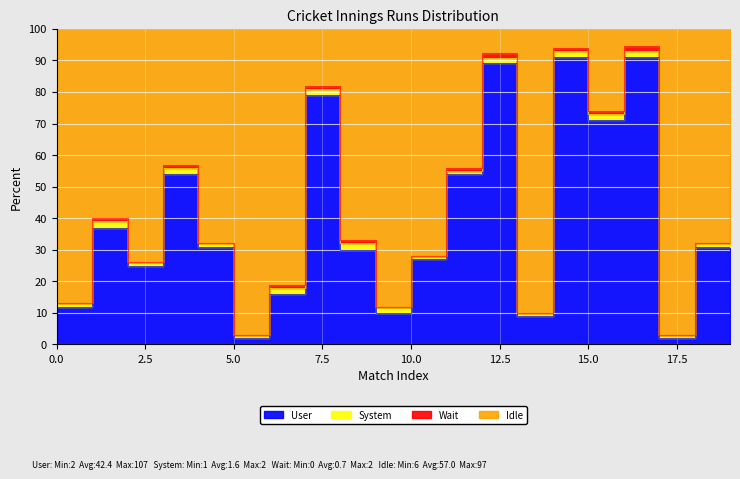

Rank the categories by User value from highest to lowest.

16, 14, 12, 7, 15, 19, 3, 11, 1, 4, 18, 8, 10, 2, 6, 0, 9, 13, 5, 17